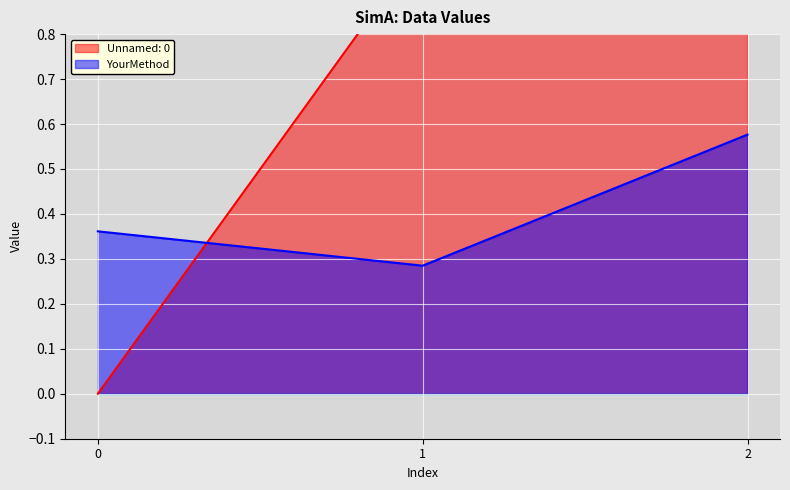

How many values in Unnamed: 0 are above zero?

2